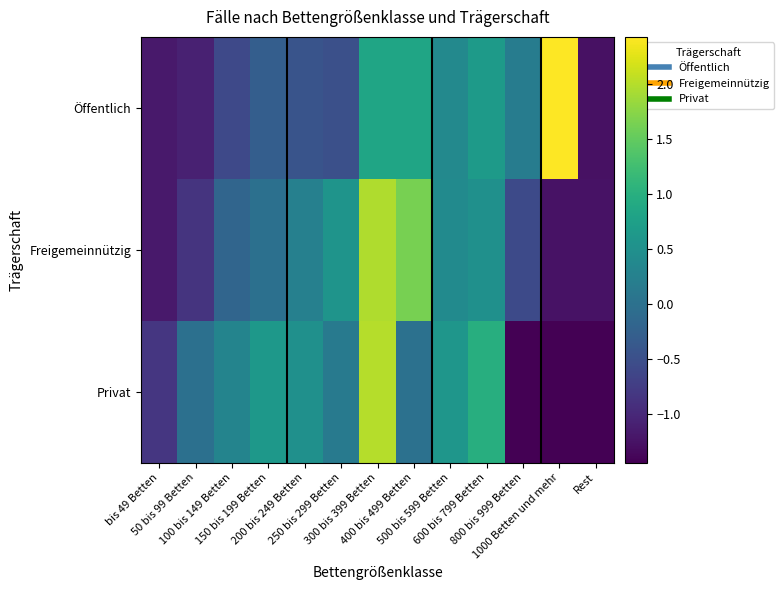

Rank the series by their maximum value, from highest to lowest.

Öffentlich, Privat, Freigemeinnützig